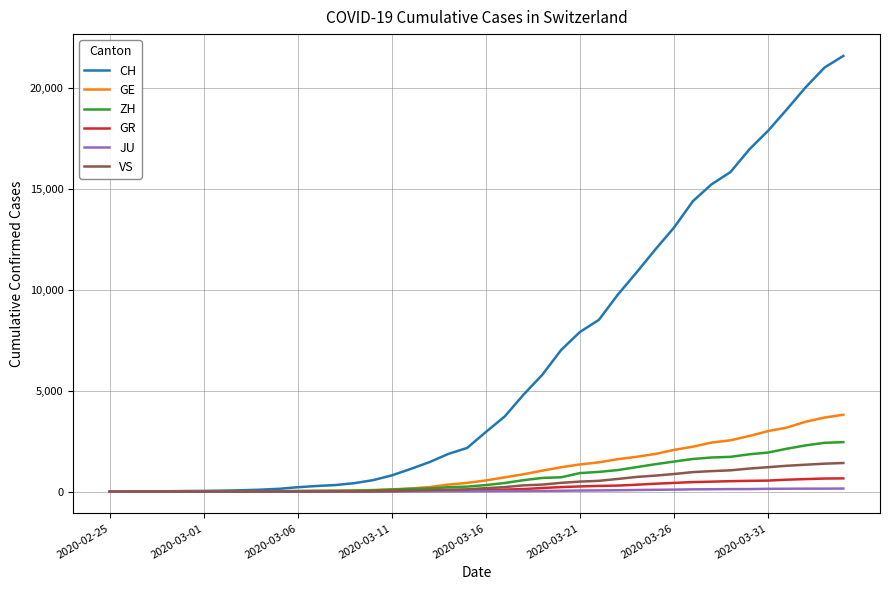

Which series has the largest total across all categories?

CH